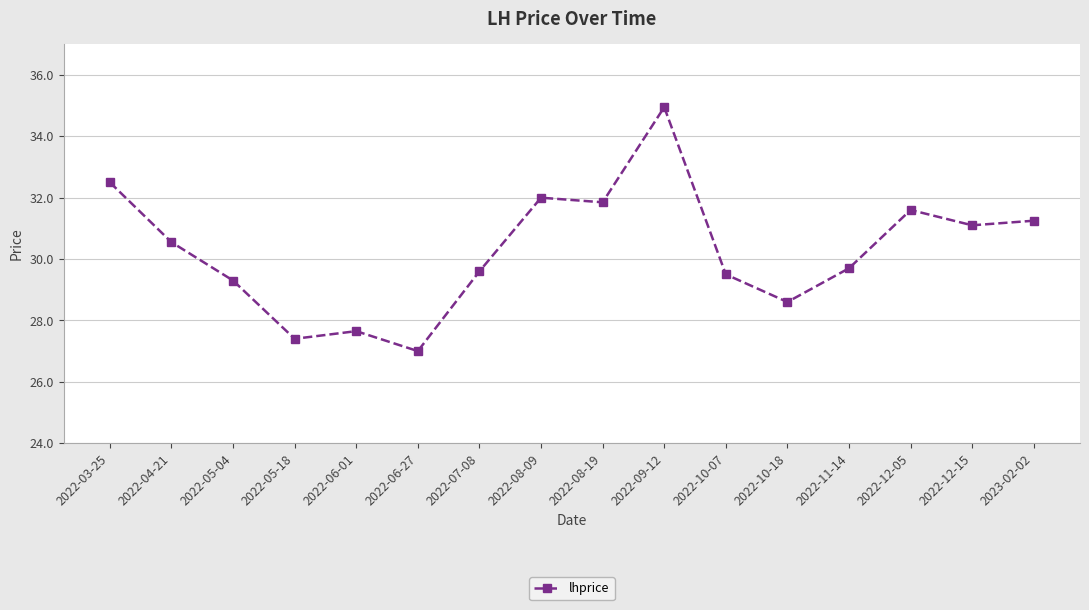

What value does the data have at 2022-08-09?

32.0